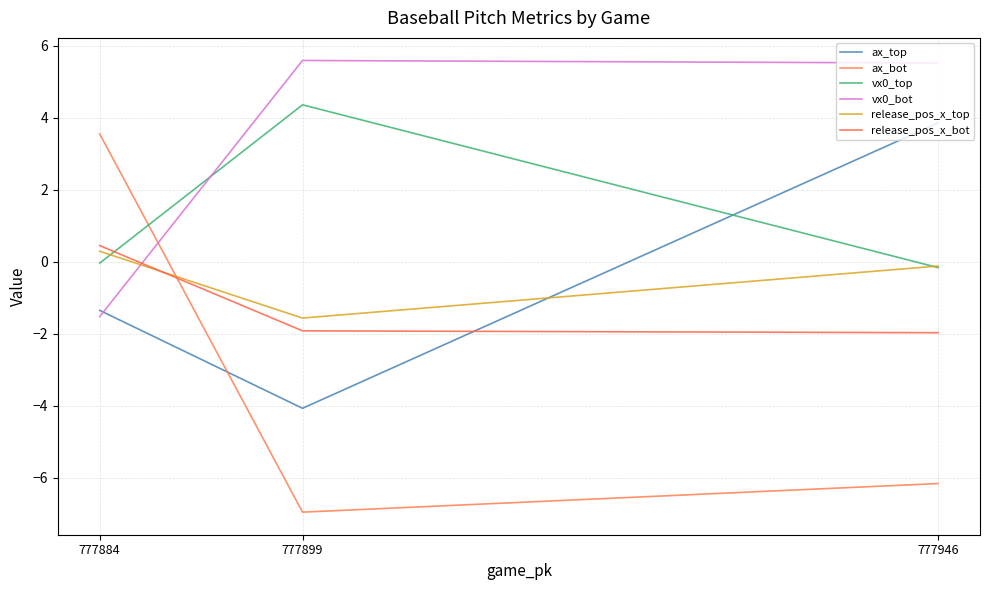

What is the total value across all series at 777884?

1.4